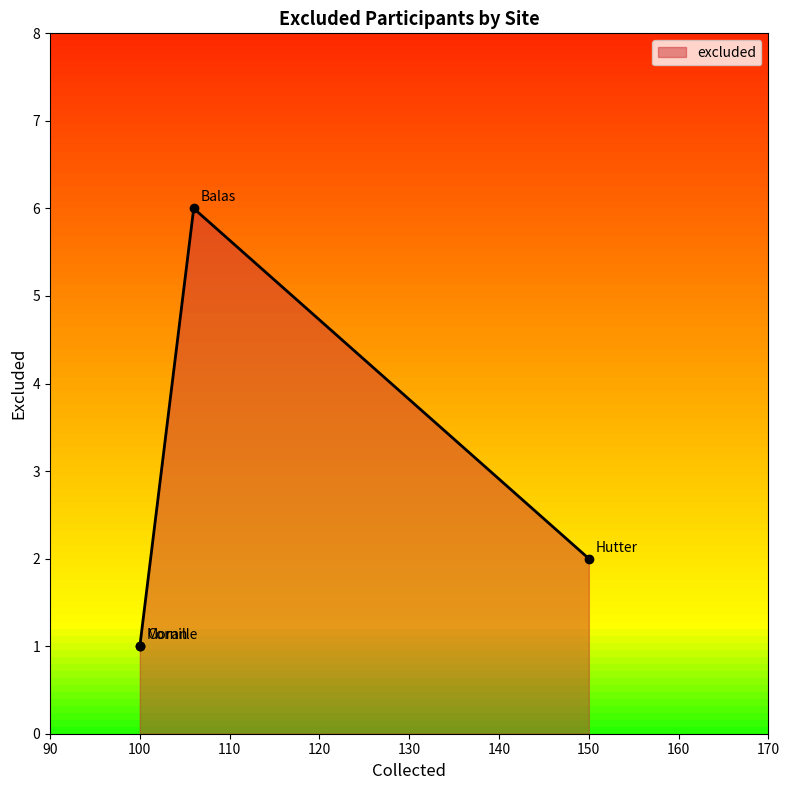

At which category does the data reach its first local peak?

Balas